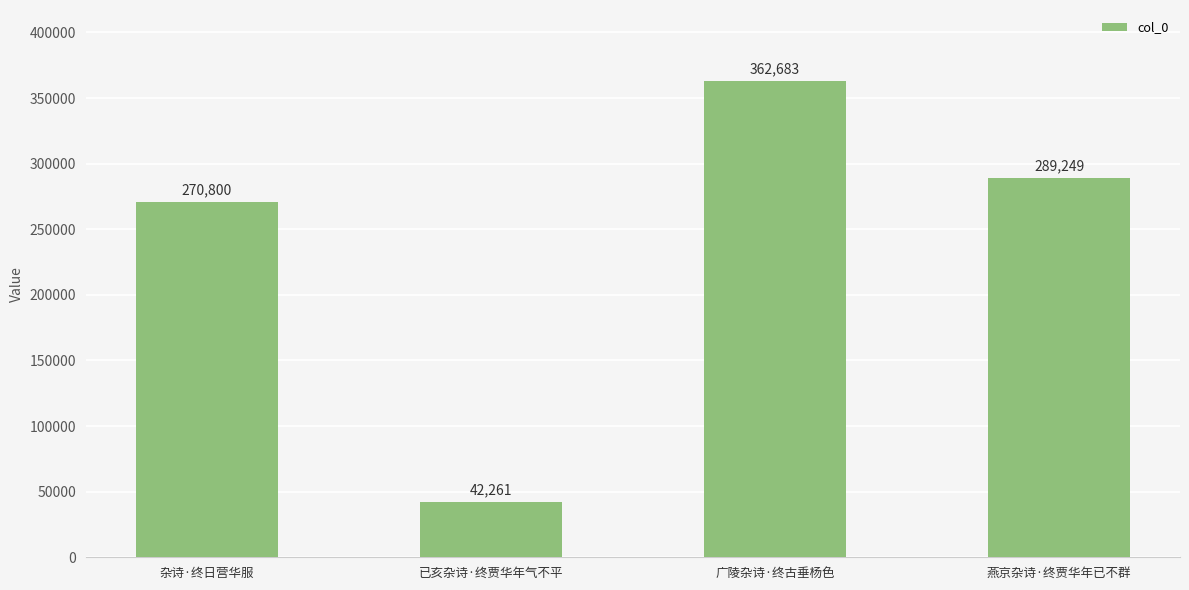

What is the label of the 4th bar from the left?

燕京杂诗·终贾华年已不群